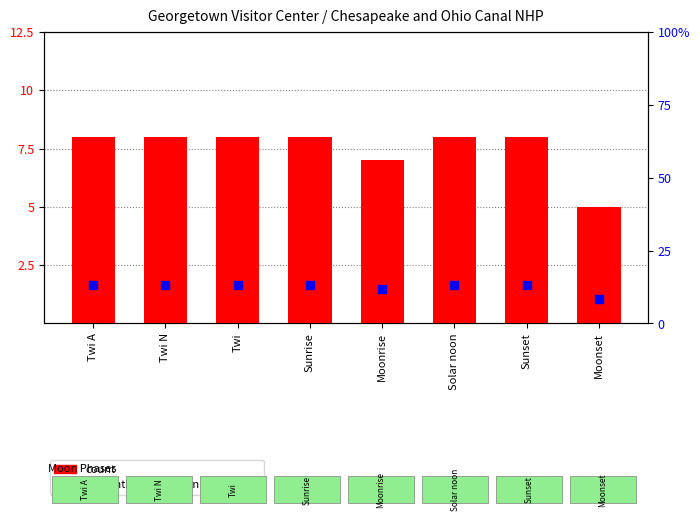

The value of percentile rank within the sample at Sunset is 23.8. True or false?

False